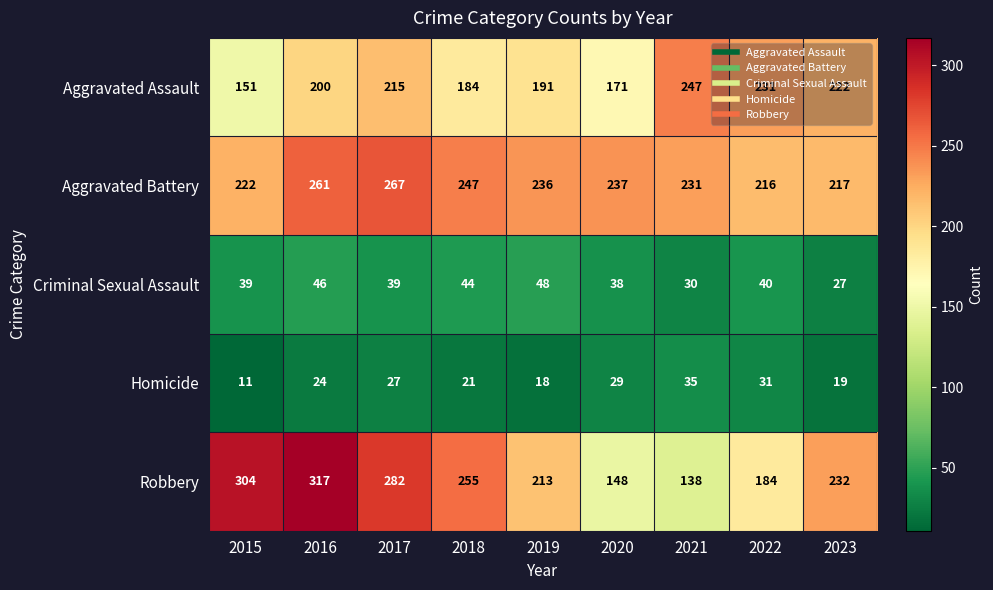

What is the total value across all series at 2016?

848